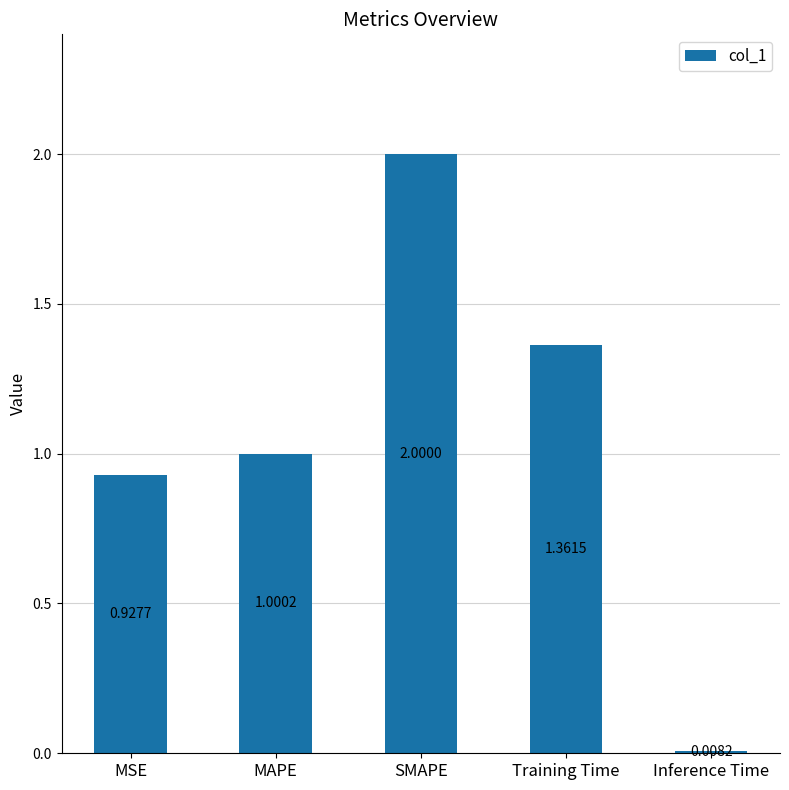

What is the label of the 1st bar from the left?

MSE